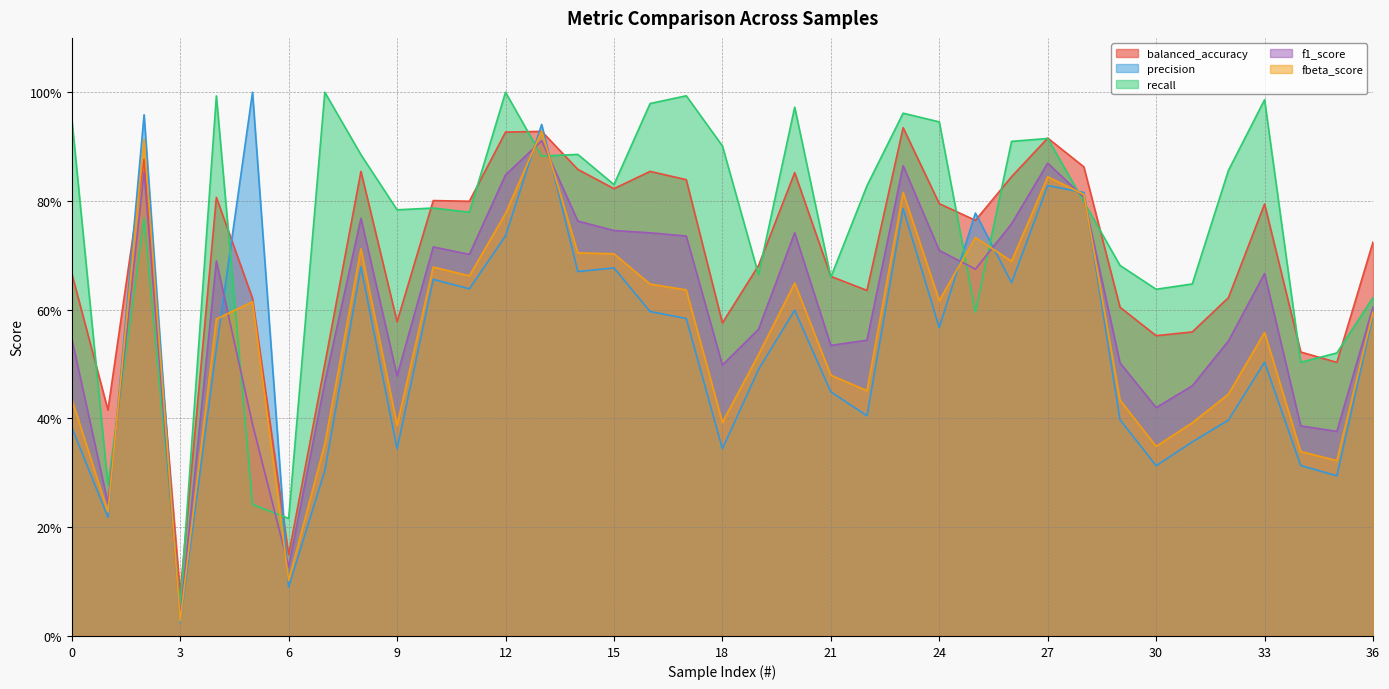

Rank the series at 20 from highest to lowest value.

recall, balanced_accuracy, f1_score, fbeta_score, precision